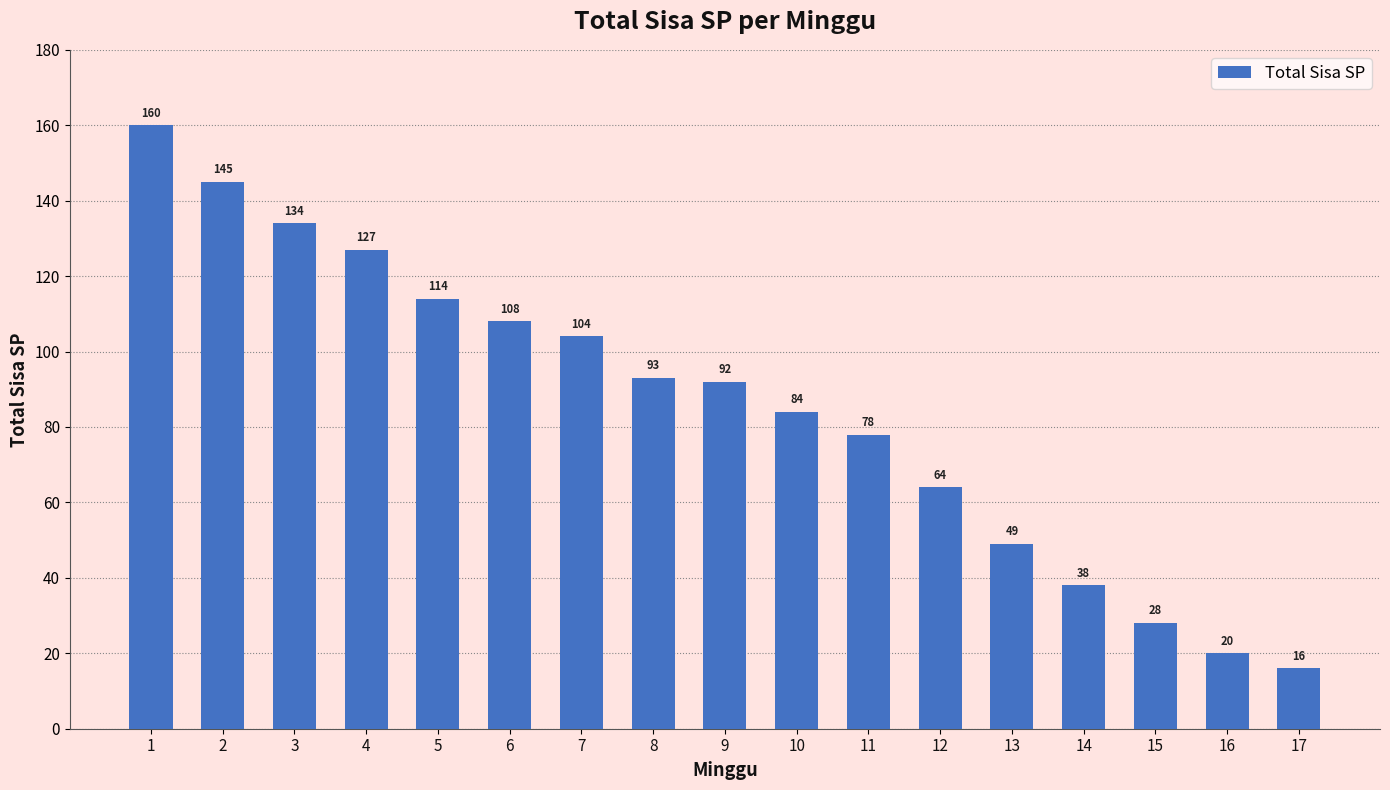

How many bars are there in total?

17